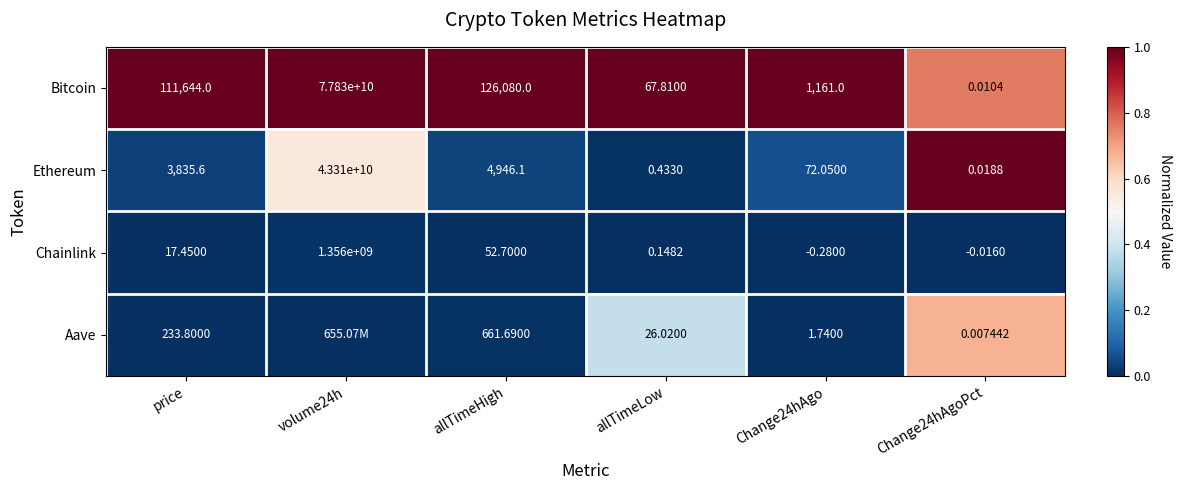

Which series changed the most between price and allTimeHigh?

Bitcoin